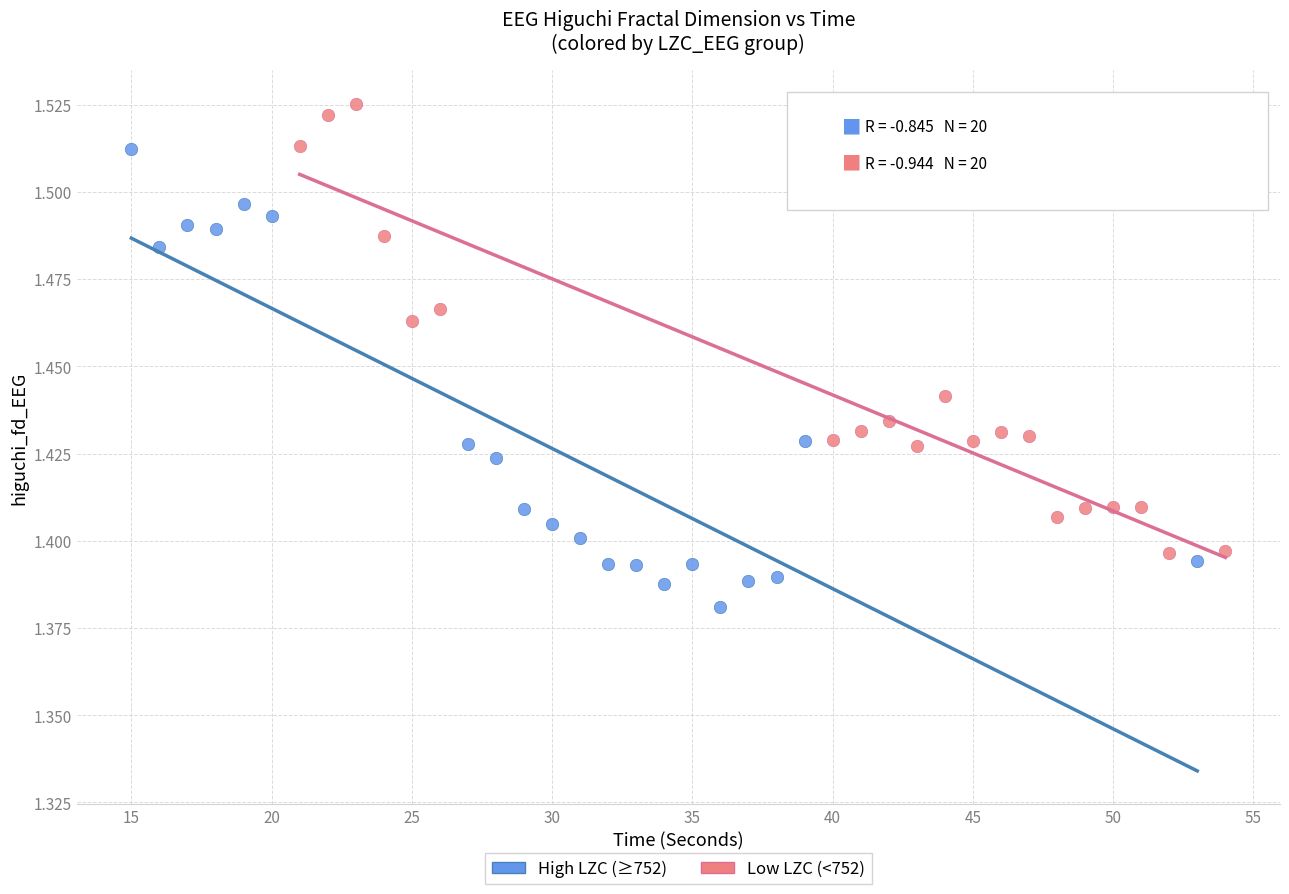

What are all the series names shown in the legend?

High LZC (≥752), Low LZC (<752)